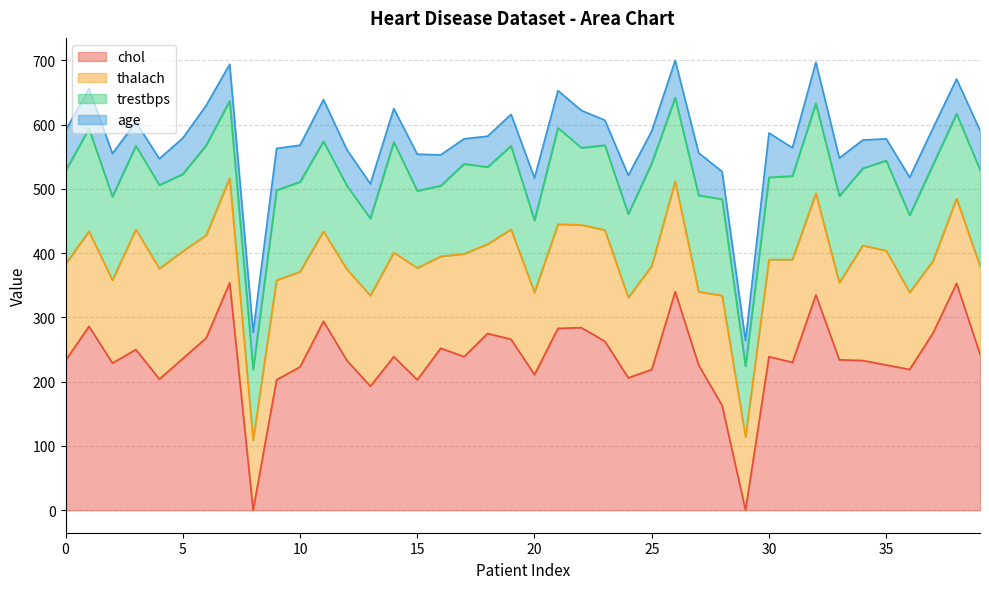

What is the total value across all series at 18?

582